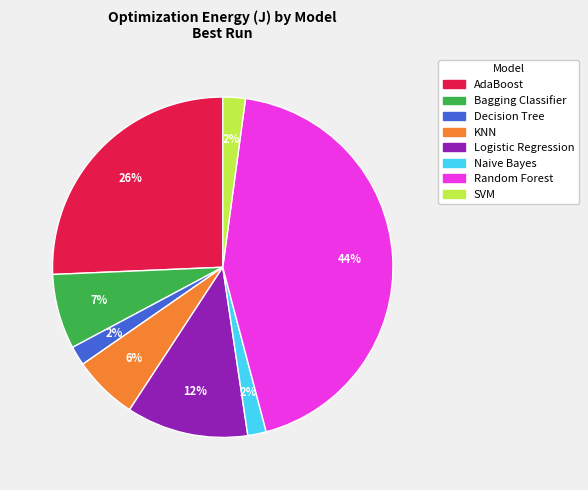

Does Naive Bayes account for over 50% of the chart?

No